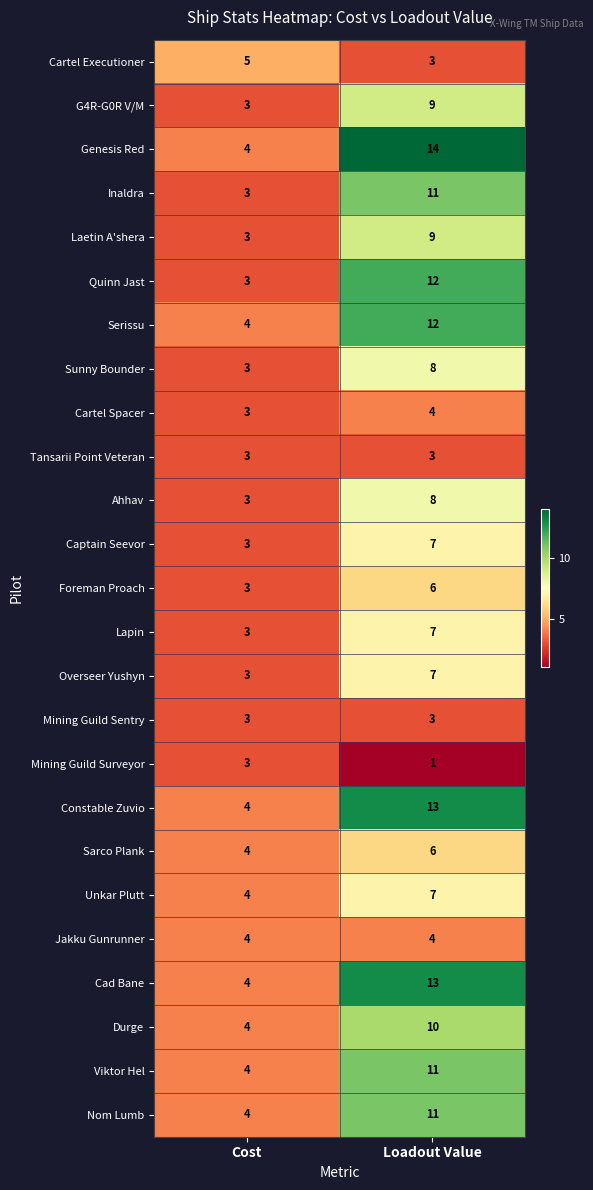

What is the difference between the maximum and minimum values in the Serissu series?

8